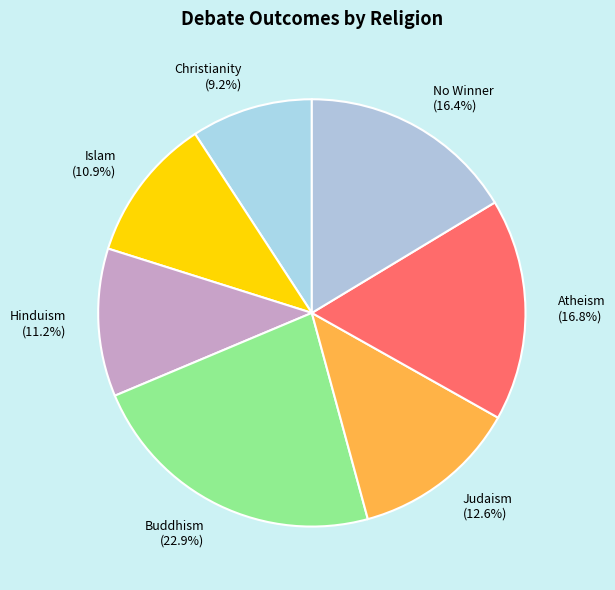

Does Hinduism account for over 50% of the chart?

No